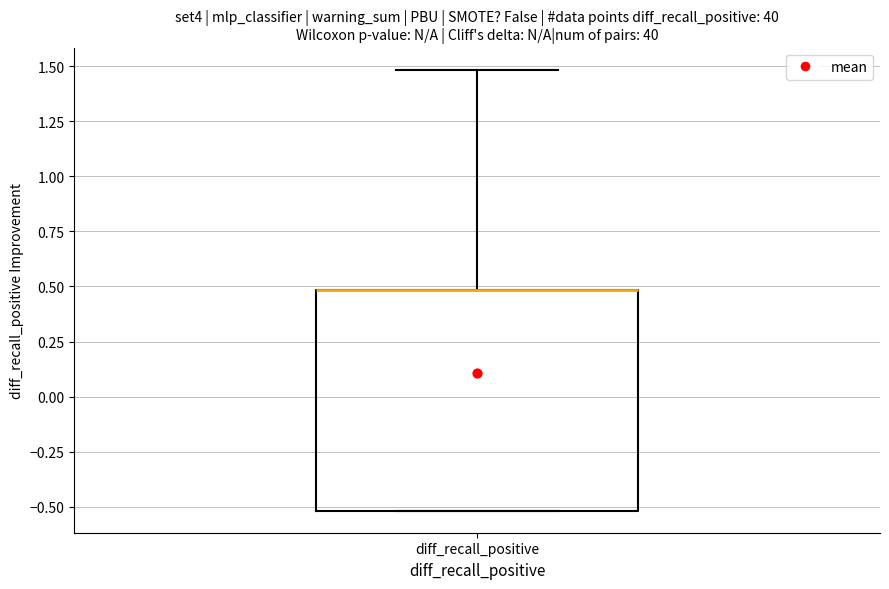

Transcribe this box plot: give where the median line is, the range the box spans, and where the two whiskers end, as read against the y-axis. The values are not printed on the chart, so give them approximately, as read against the axis.

median 0.5 (drawn on the box's upper edge), box -0.5 to 0.5, whiskers -0.5 to 1.5